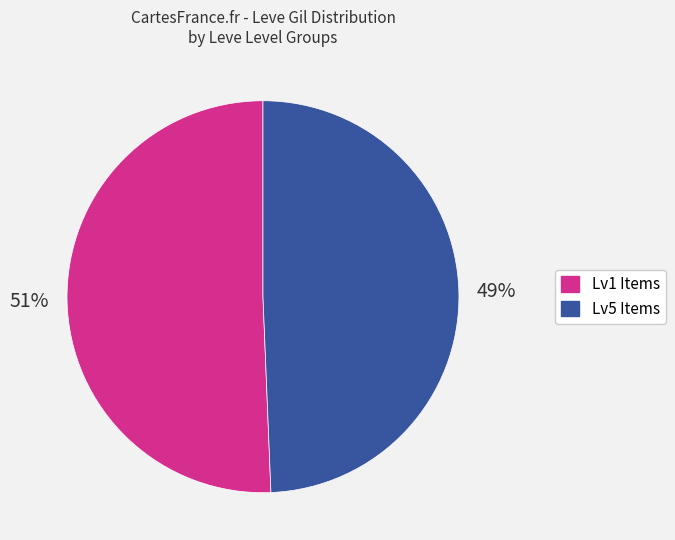

To the nearest percent, what is the average slice percentage?

50%